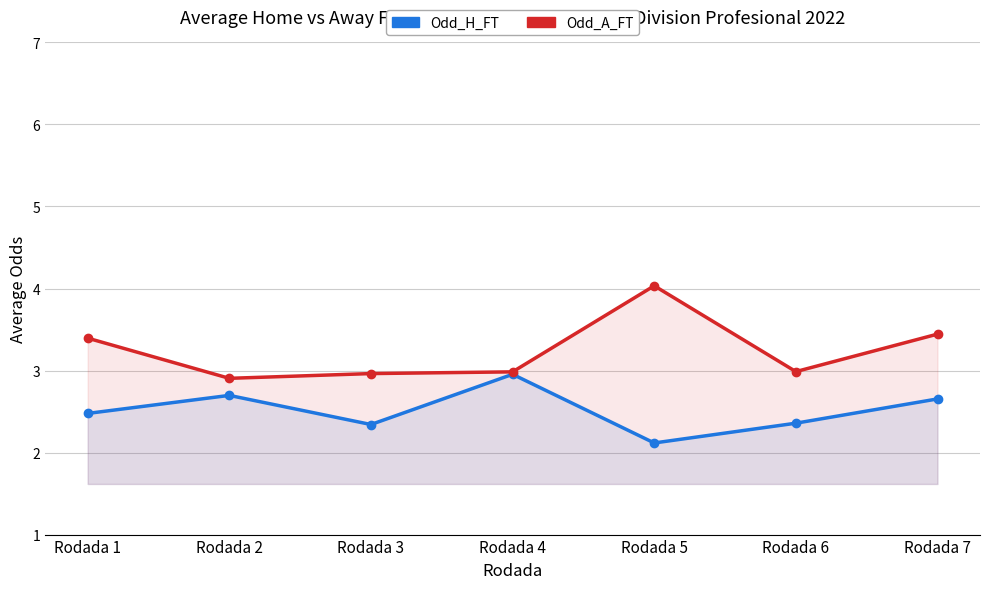

True or false: Odd_H_FT and Odd_A_FT cross at least once.

False